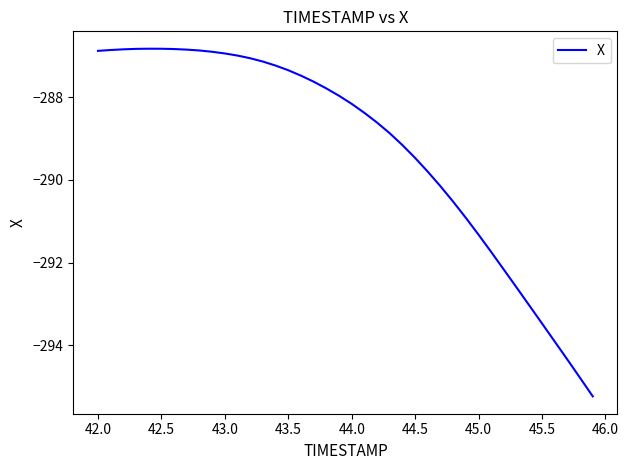

What is the smallest value displayed?

-295.2